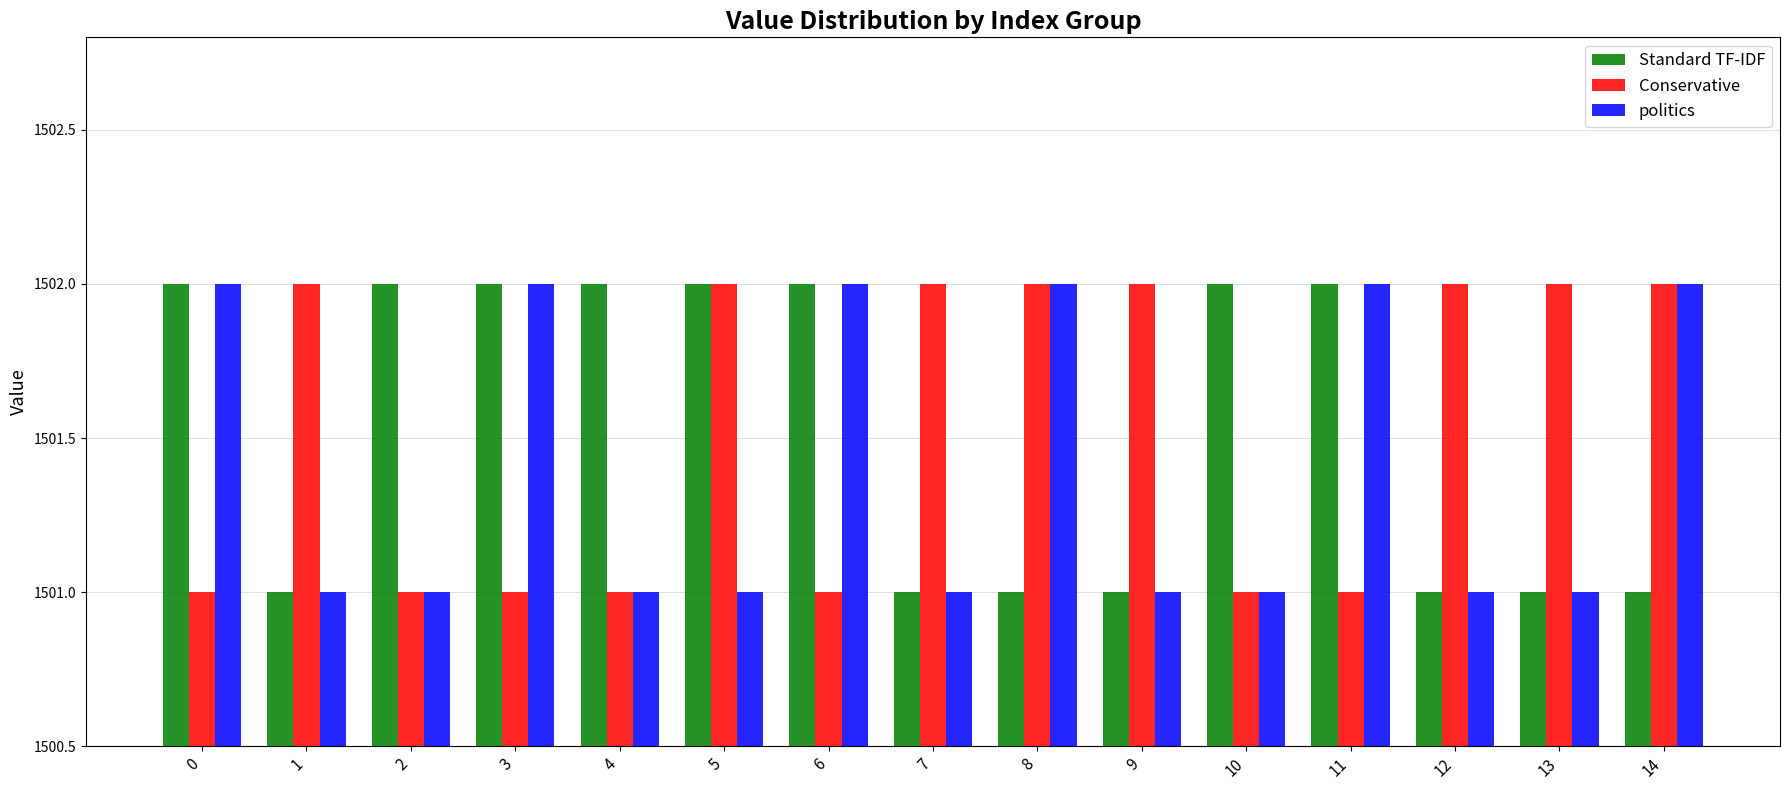

How many values in the Conservative series are below 1502?

7